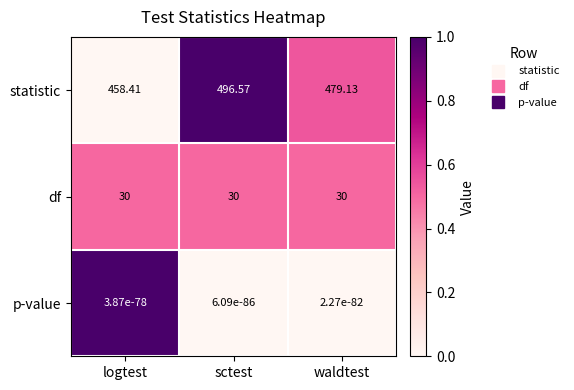

Which series has the widest spread of values?

statistic